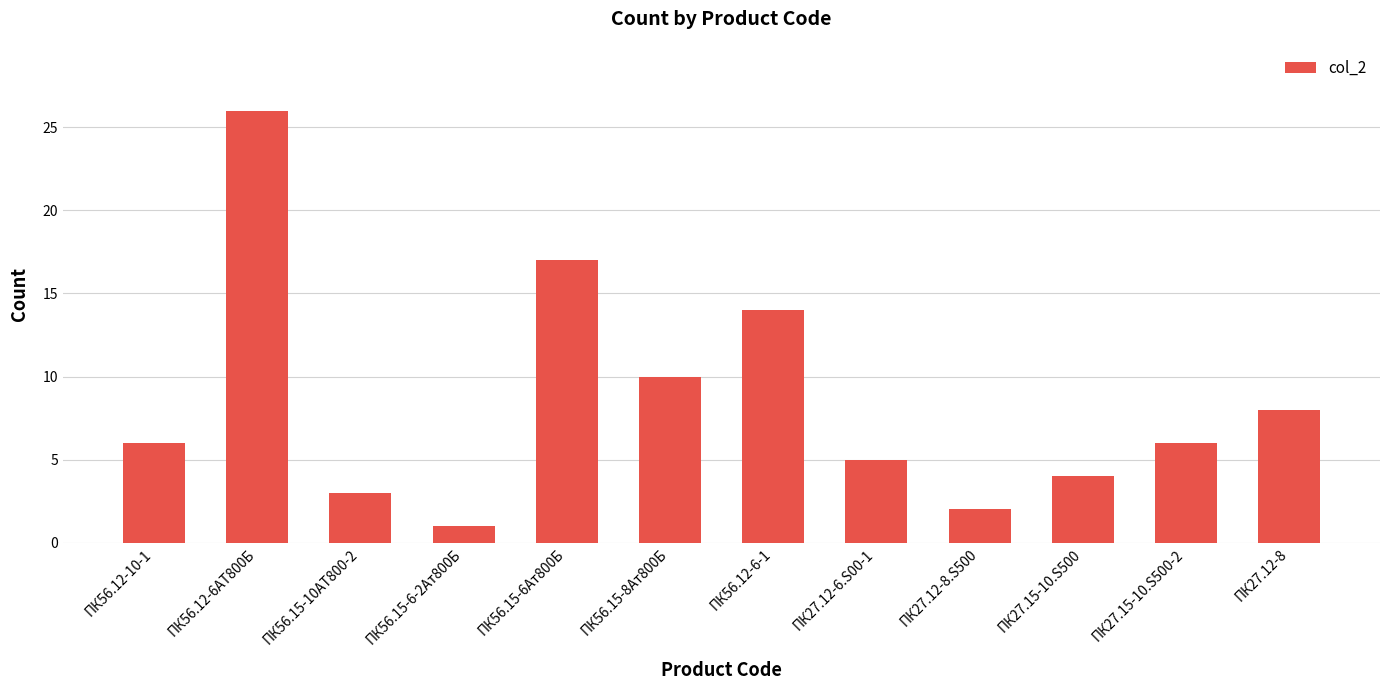

Is it true that the value at ПК27.12-8.S500 is 2?

True